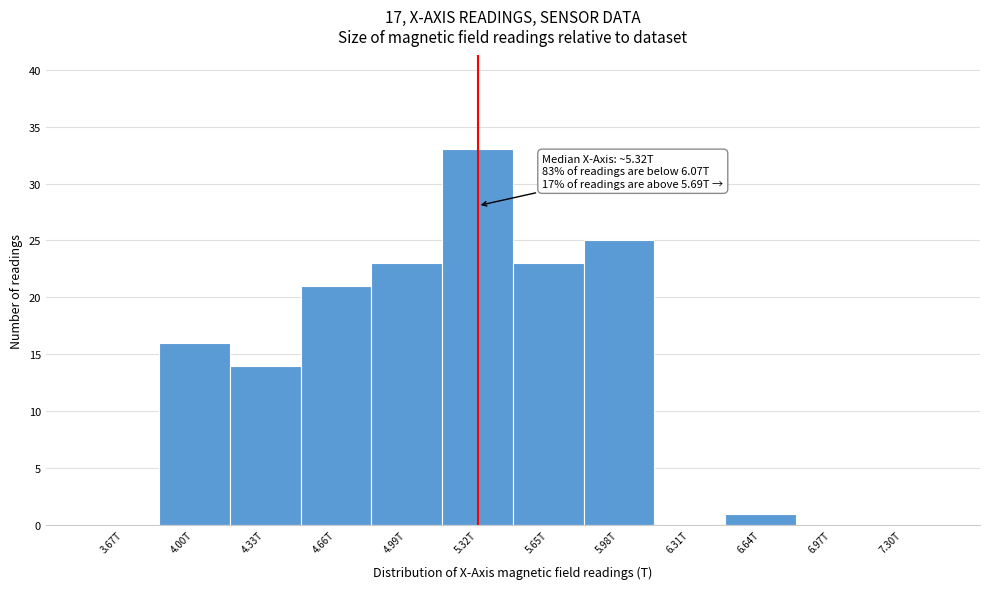

Reading right to left, what are all the values shown in this chart?

7.30T=0	6.97T=0	6.64T=1	6.31T=0	5.98T=25	5.65T=23	5.32T=33	4.99T=23	4.66T=21	4.33T=14	4.00T=16	3.67T=0